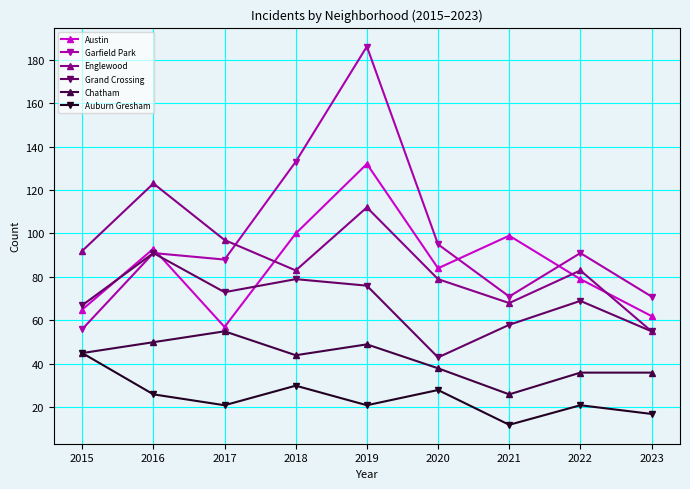

Is the value of Chatham at 2017 greater than the value of Auburn Gresham at 2018?

Yes